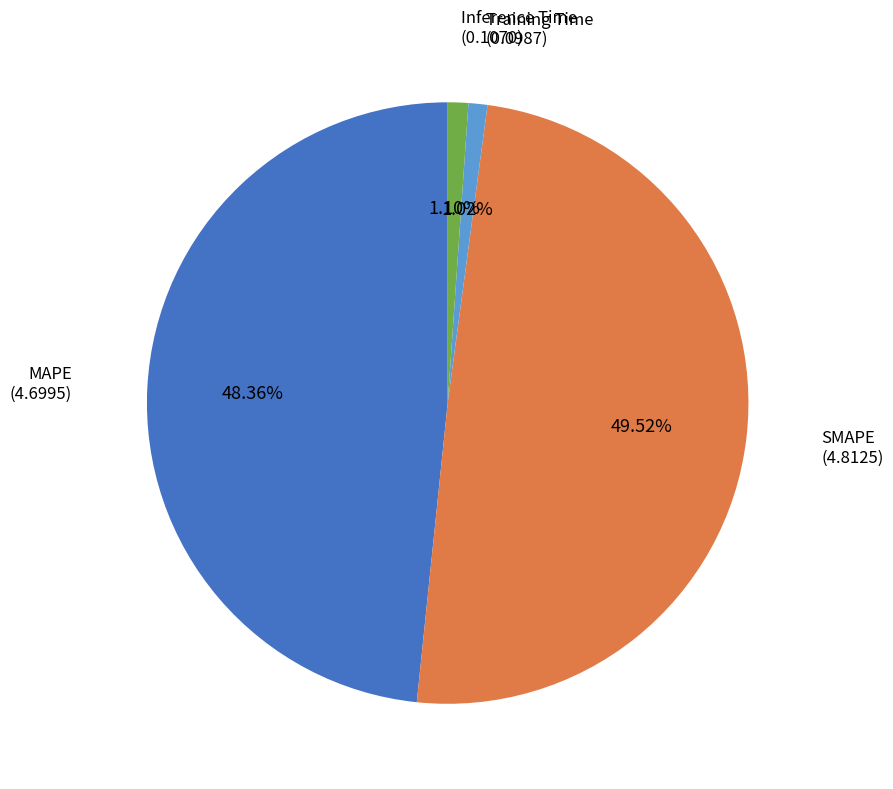

Count the number of slices in the pie.

4